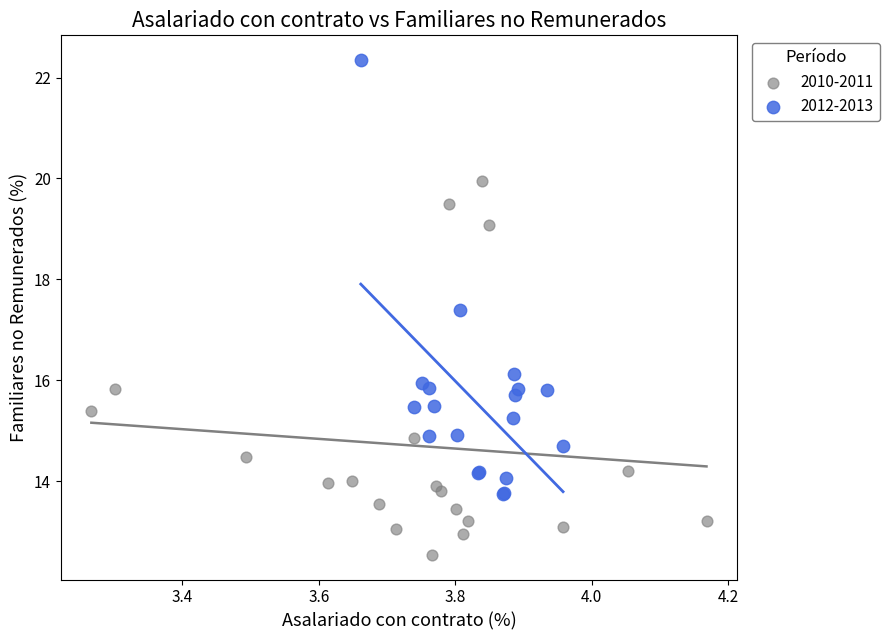

Which series reaches the maximum Y coordinate?

2012-2013